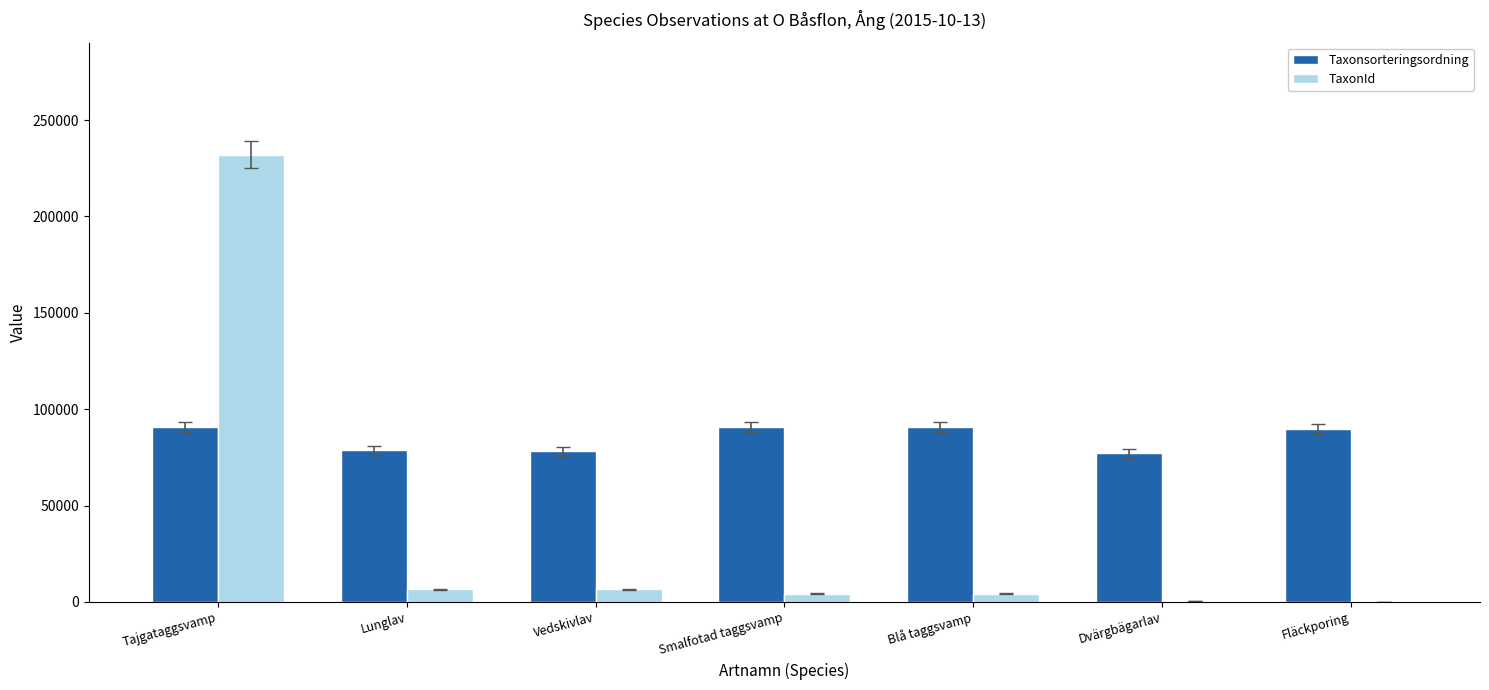

What is the approximate value of TaxonId at Dvärgbägarlav, to the nearest 10?

350